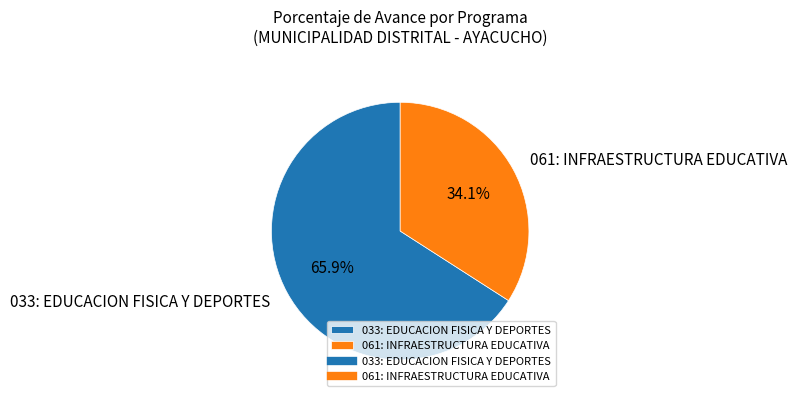

The 033: EDUCACION FISICA Y DEPORTES slice represents 58% of the pie. True or false?

False